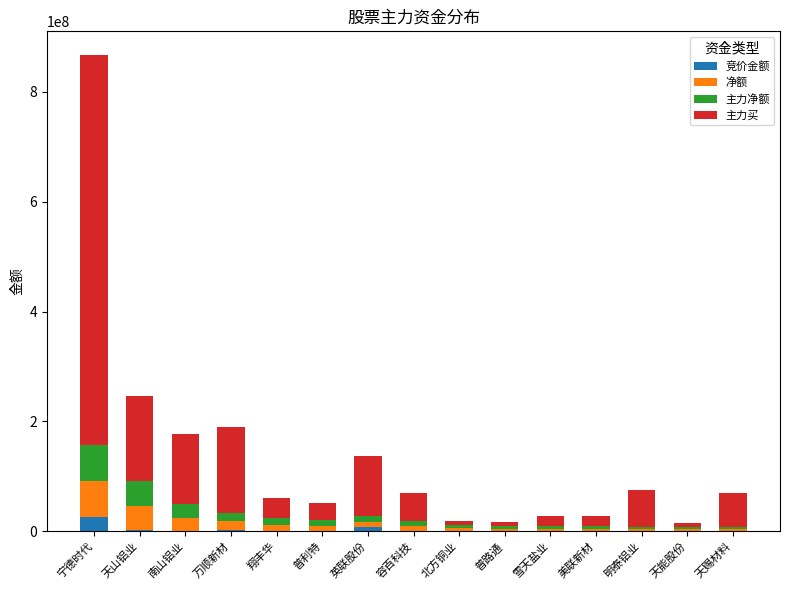

Are the bars grouped side by side (vs. stacked)?

No